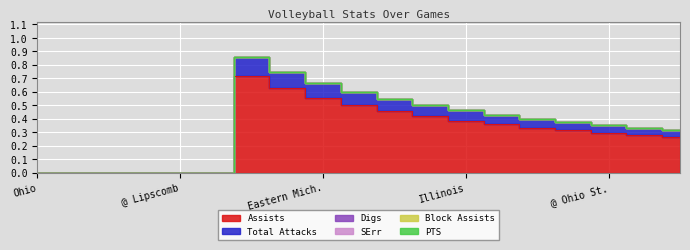

True or false: Assists and SErr cross at least once.

False